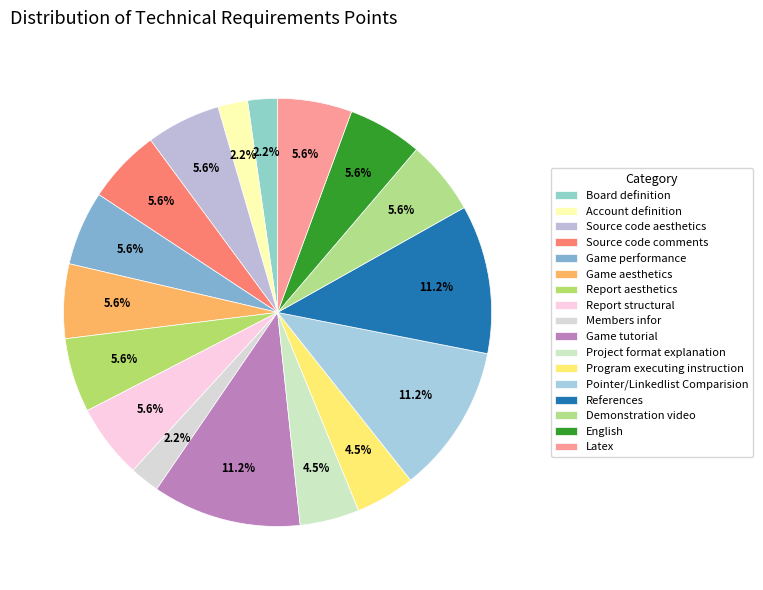

How many slices are in this pie chart?

17